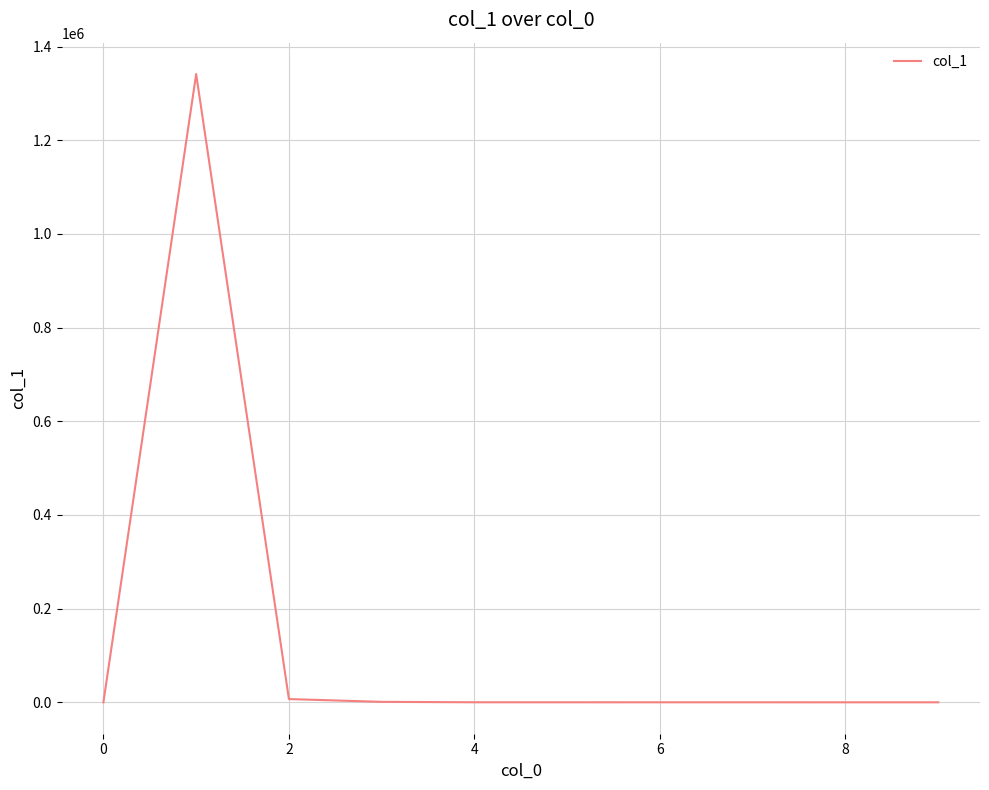

What is the greatest value displayed?

1341361